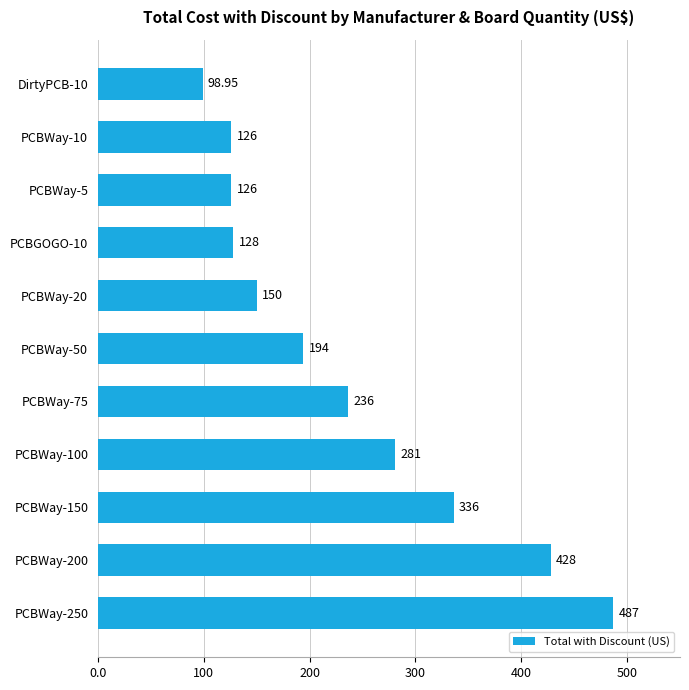

Are the bars grouped side by side (vs. stacked)?

No